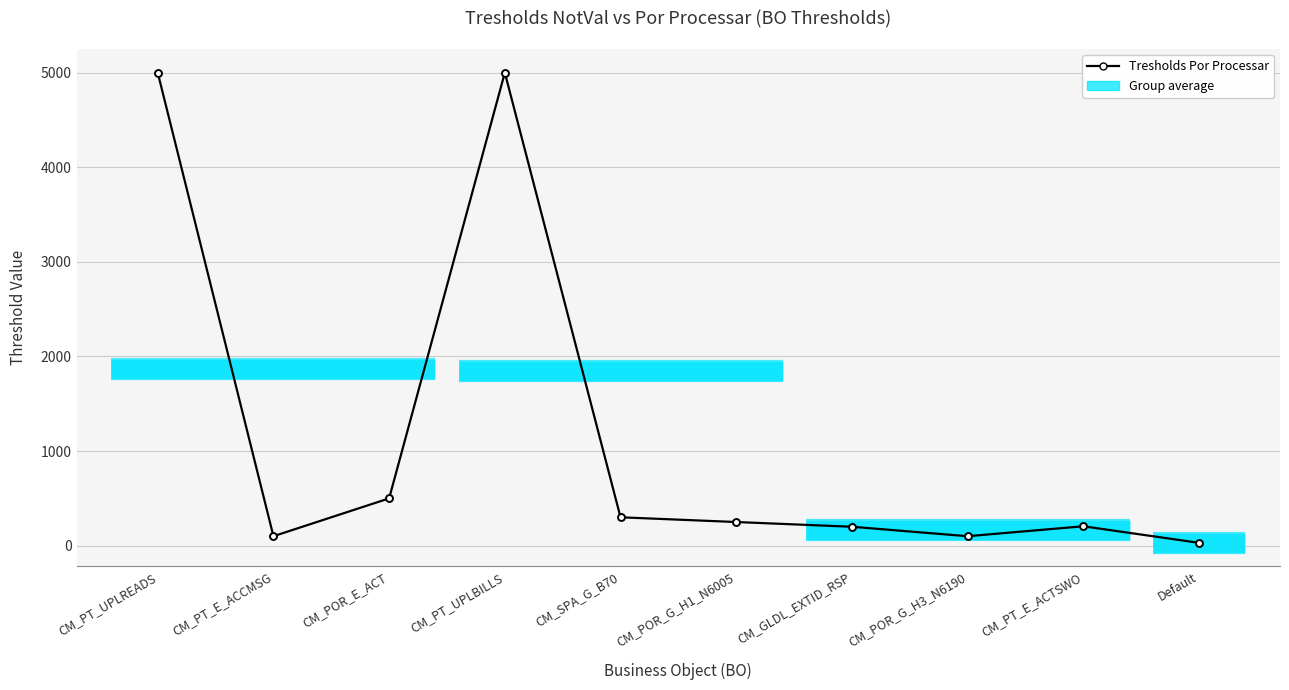

At which category does the chart reach its minimum across all series?

Default